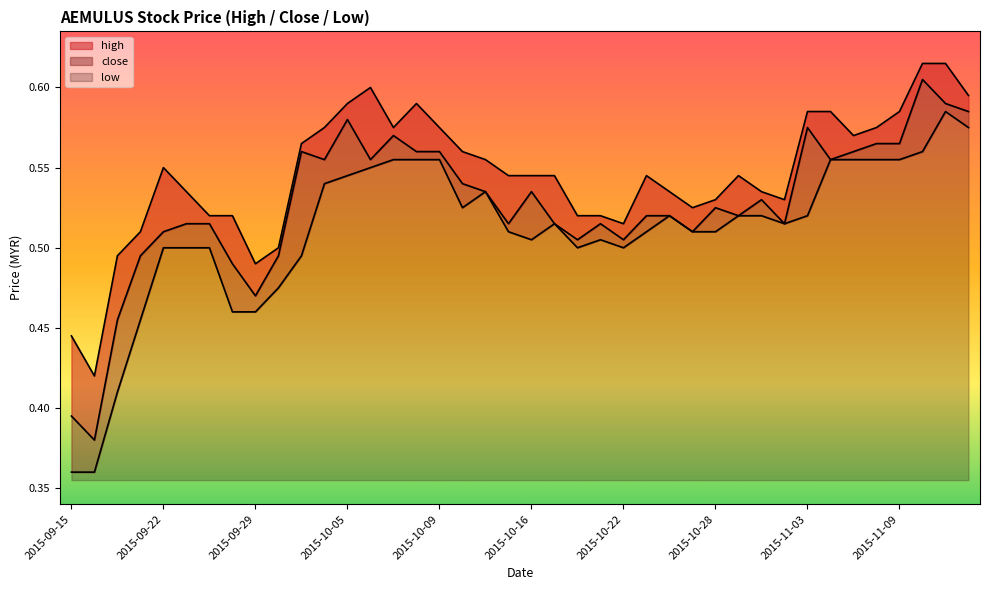

True or false: high and low cross at least once.

False